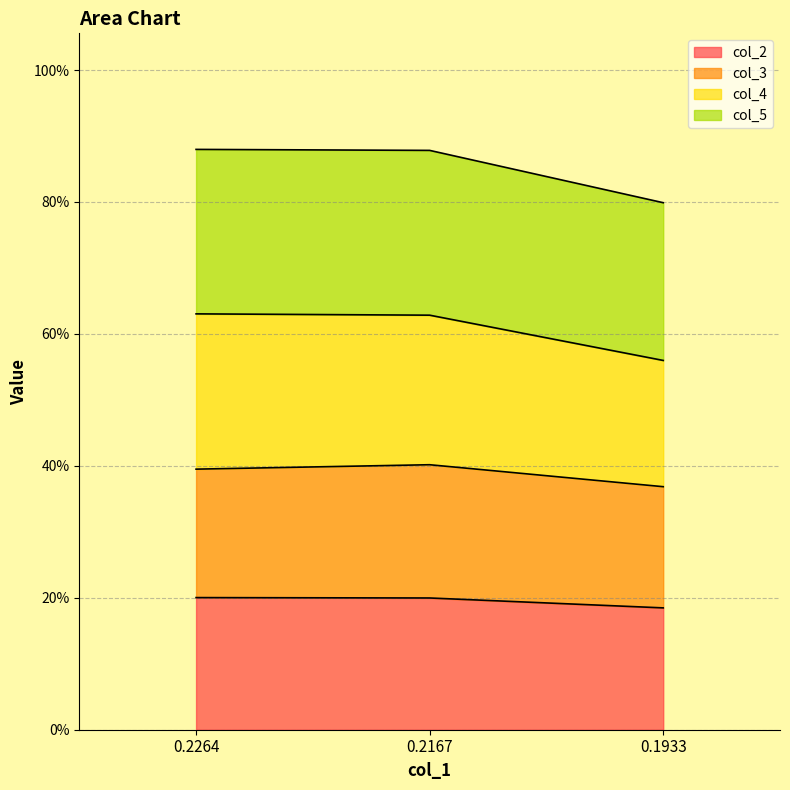

What are all the series names shown in the legend?

col_2, col_3, col_4, col_5